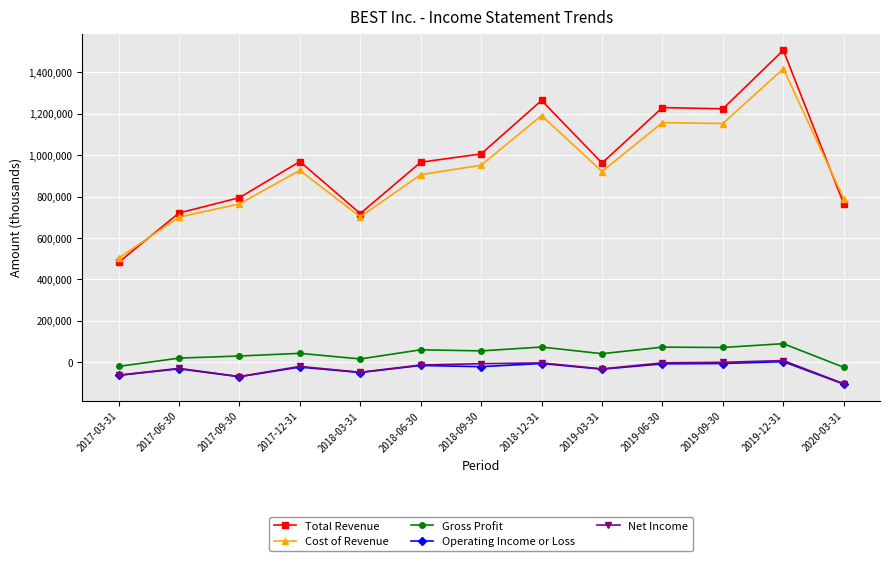

What is the difference between the Total Revenue values at 2019-09-30 and 2017-03-31?

741900